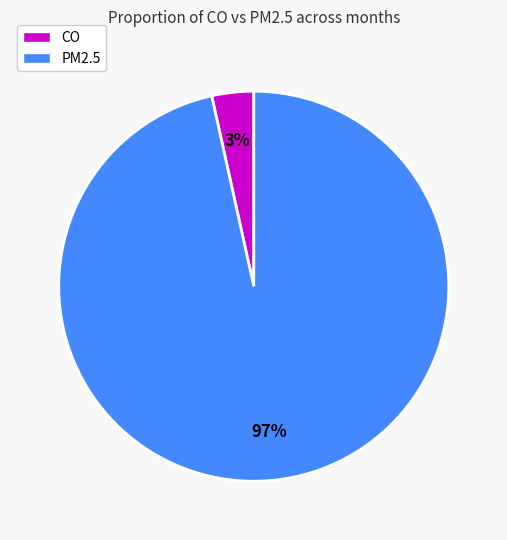

Is there any slice that represents more than half of the pie?

Yes